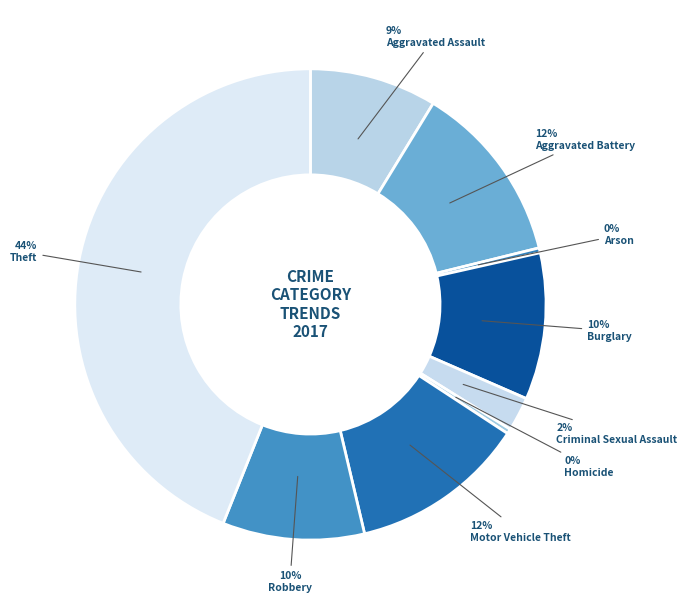

How many segments does this pie chart have?

9